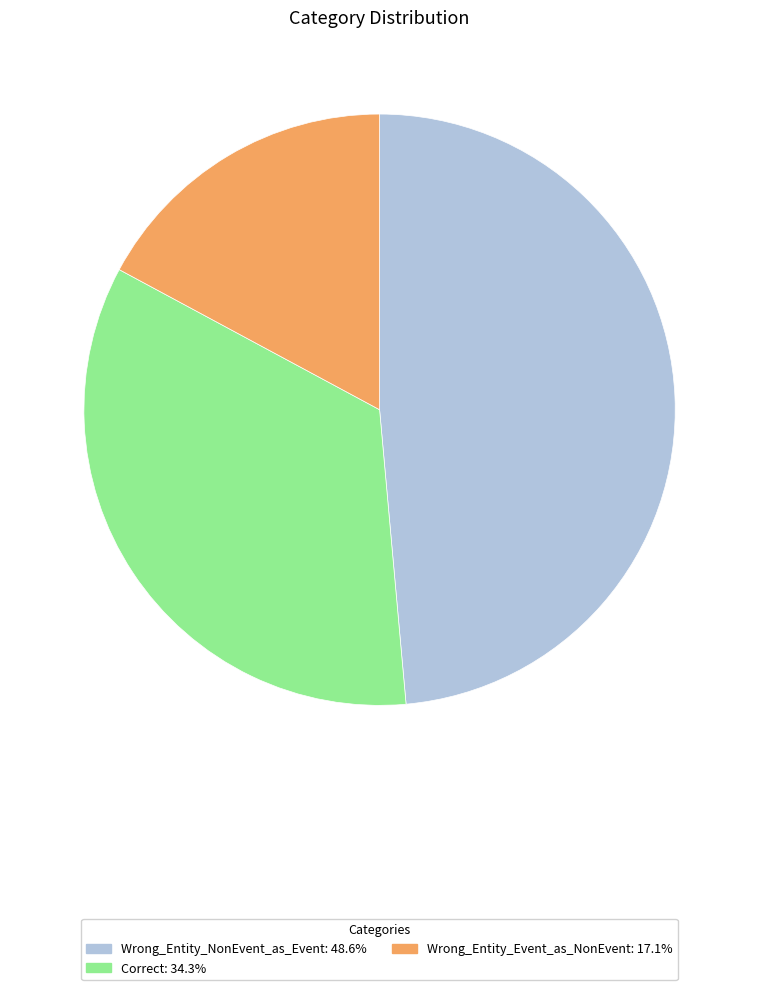

Does any single category account for the majority?

No